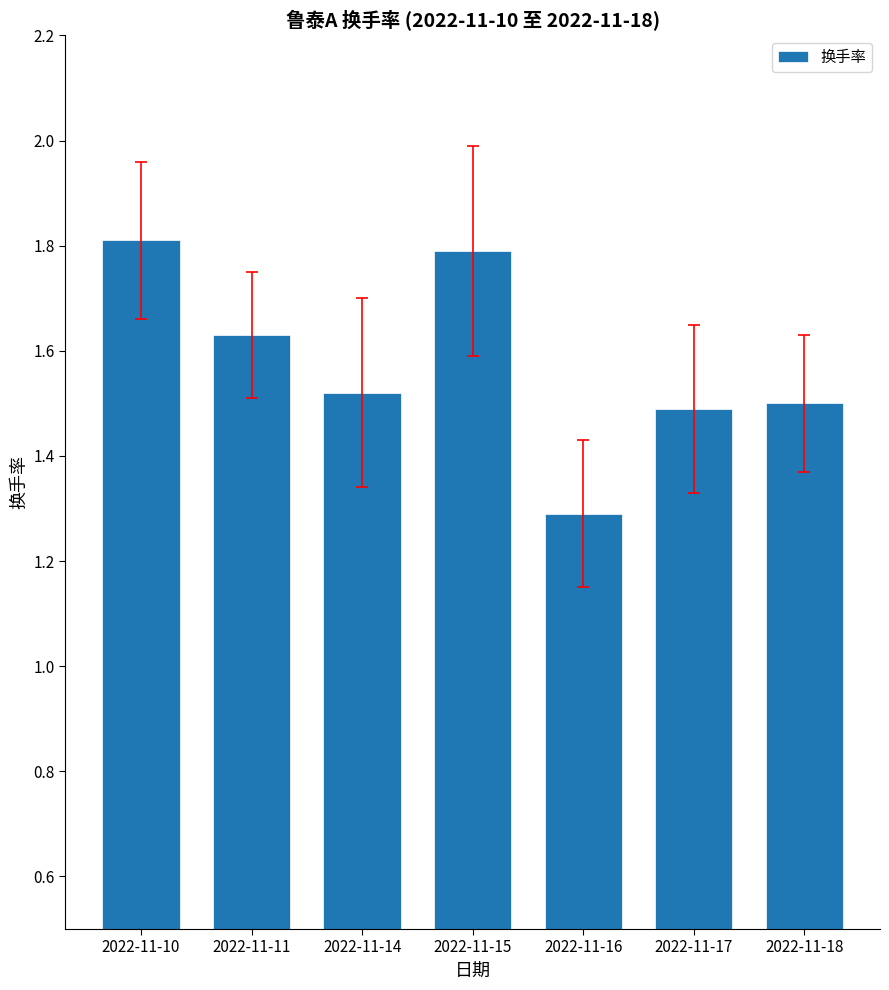

True or false: the data shows 0.6 at 2022-11-16.

False